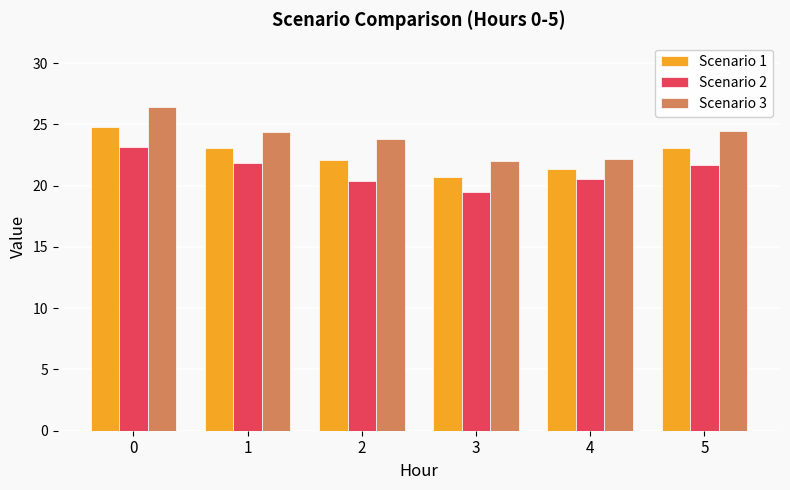

The value of Scenario 2 at 5 is 32.4. True or false?

False